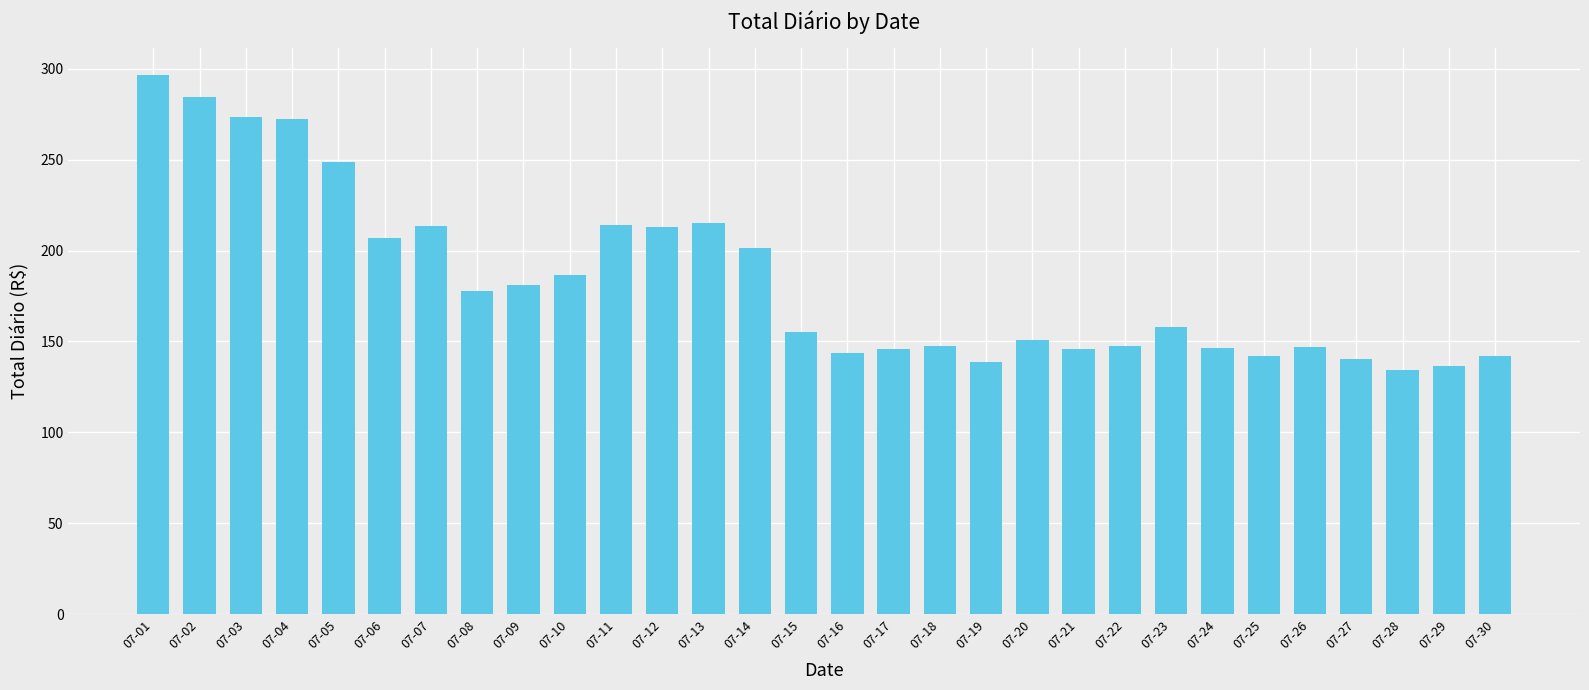

What is the value of the 4th bar from the left?

272.7